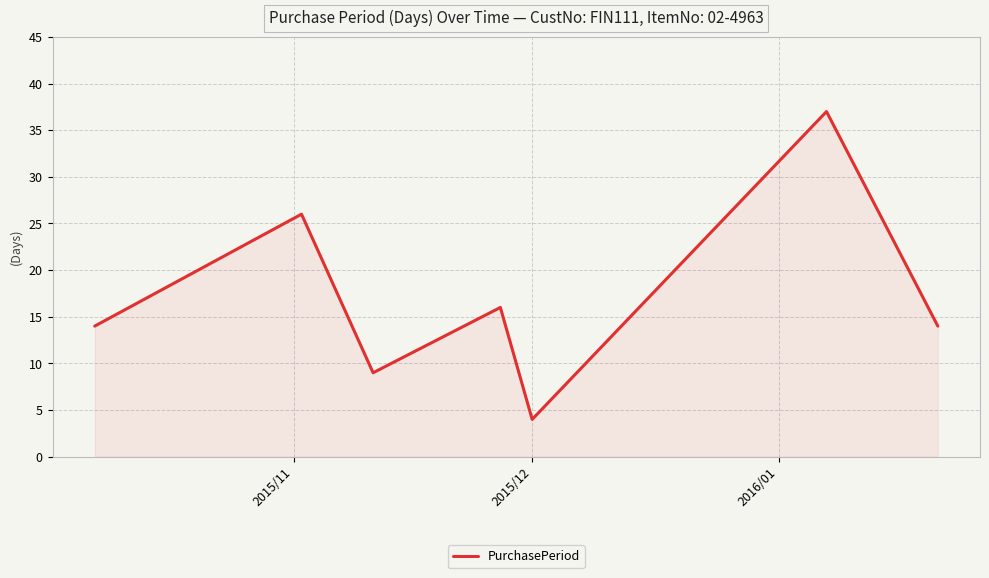

What is the difference between the maximum and minimum values?

33